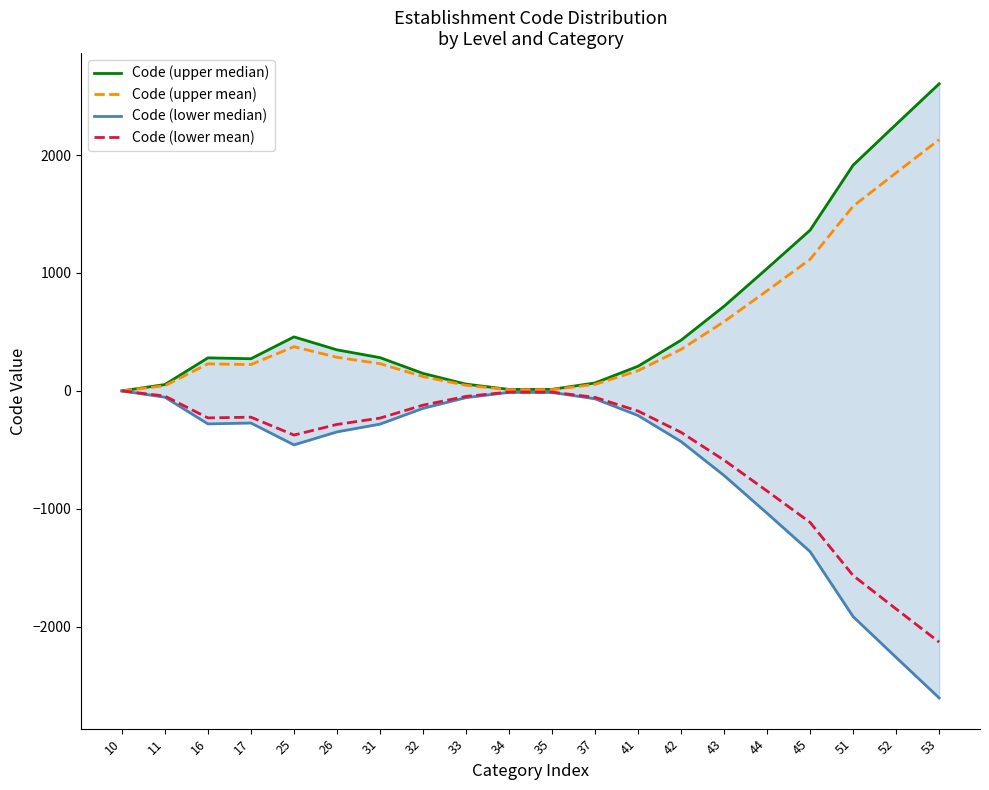

Count the number of data series in this chart.

4